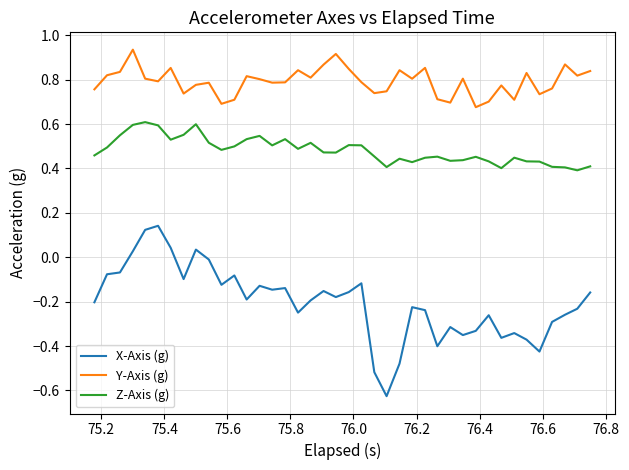

List the series in order of their overall mean, lowest first.

X-Axis (g), Z-Axis (g), Y-Axis (g)